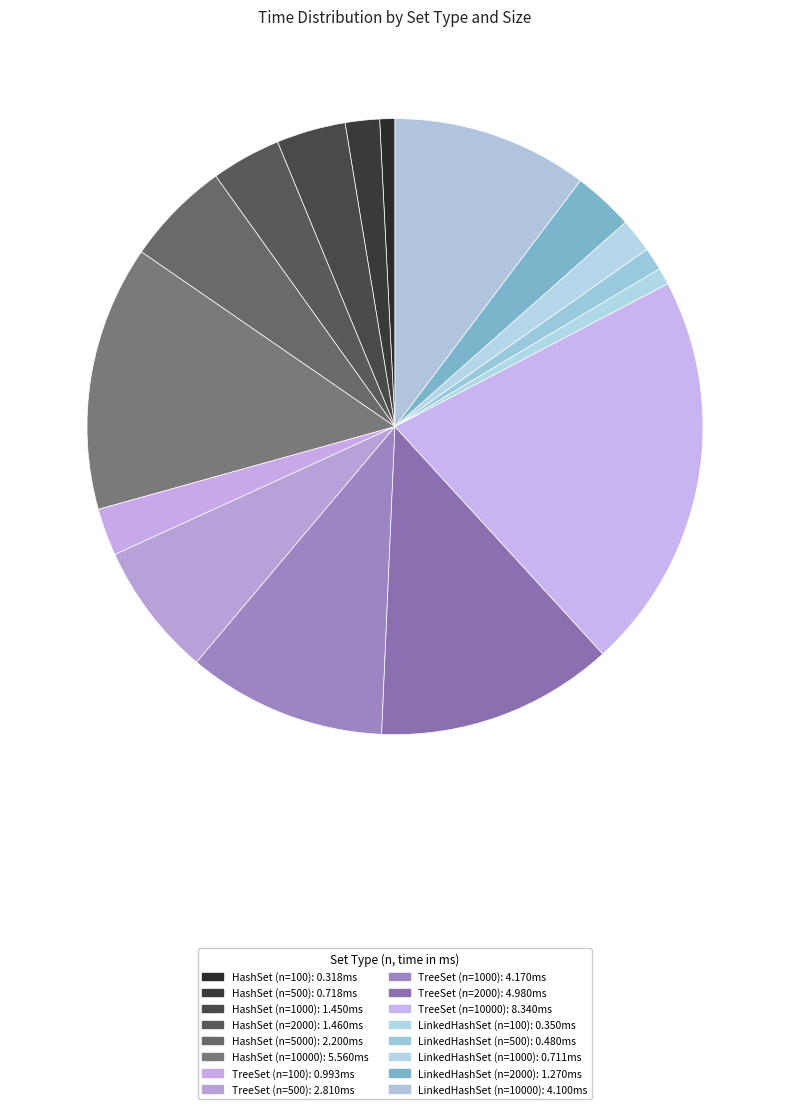

How many slices are in this pie chart?

16